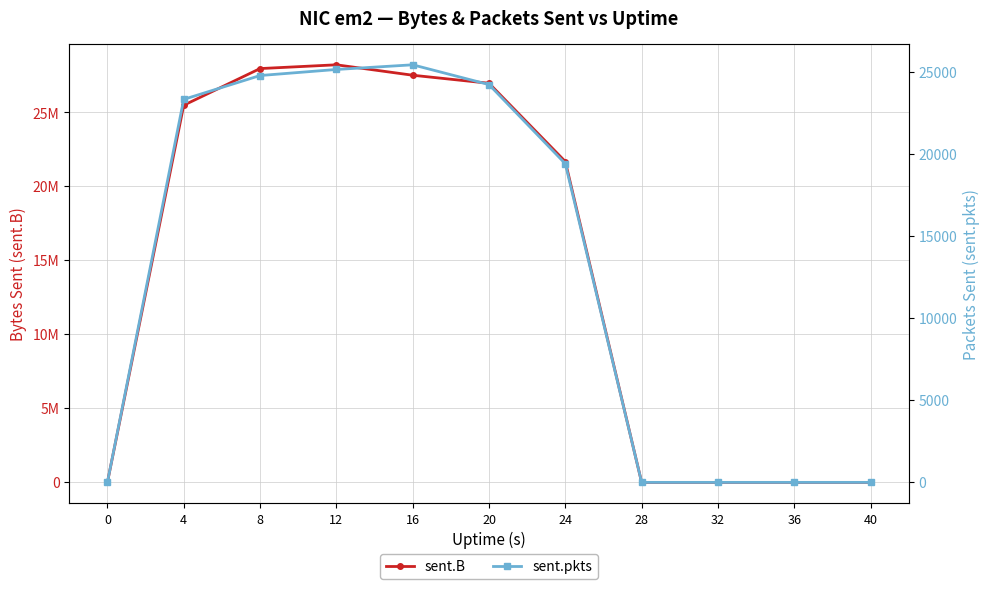

What is the maximum value for sent.pkts?

25411